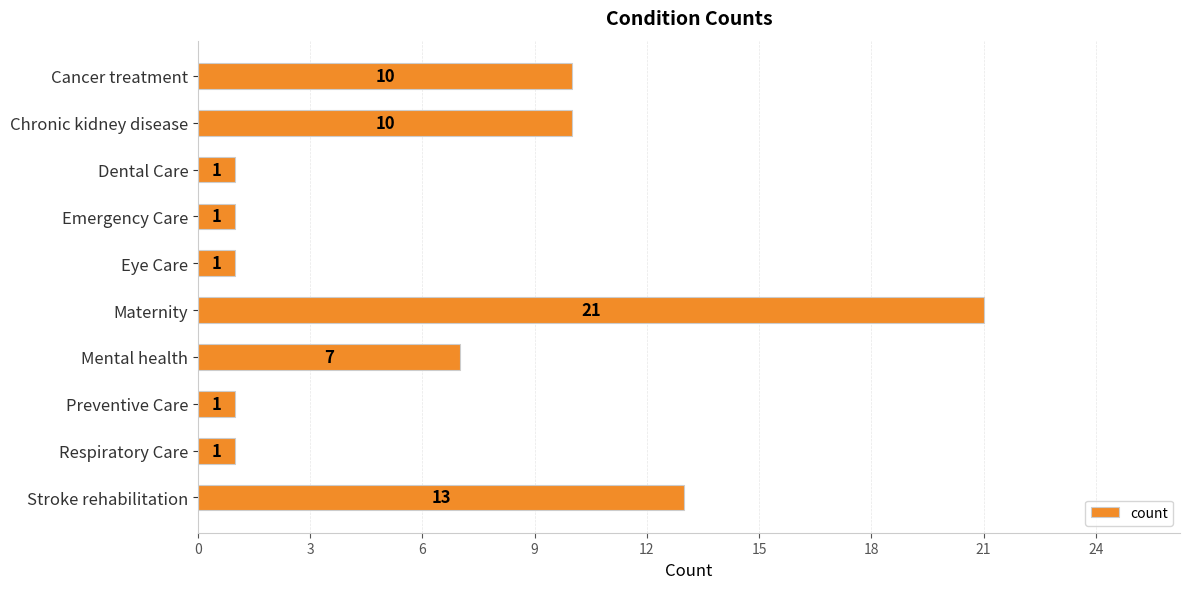

How many values are below 7?

5